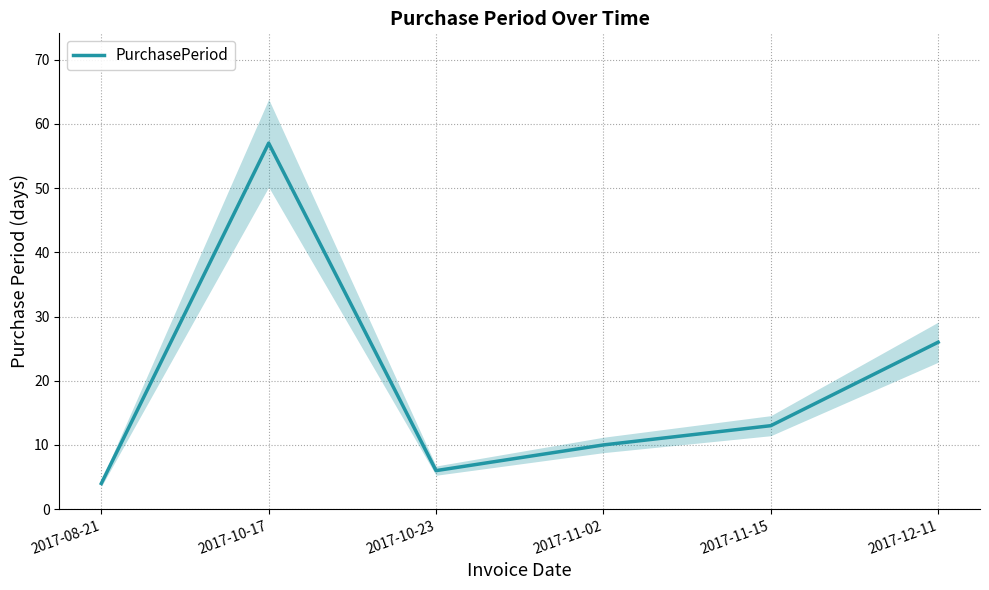

At which category does the data reach its first local peak?

2017-10-17